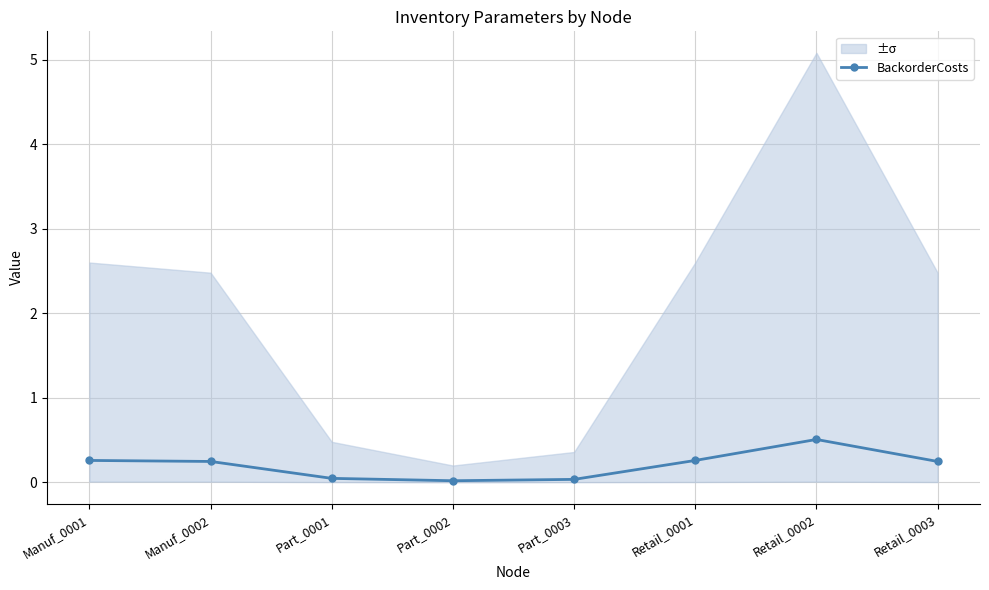

What is the label of the 4th point from the right?

Part_0003